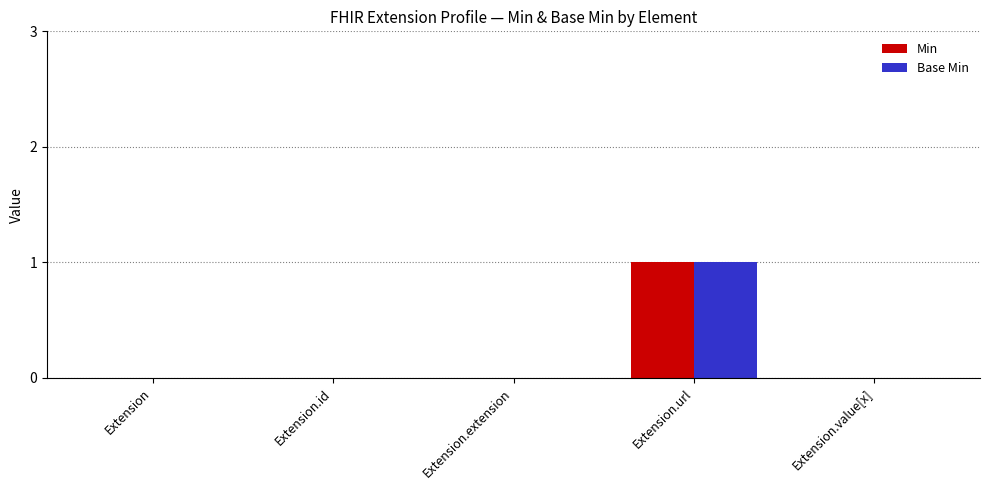

Is it true that Base Min equals 0 at Extension.extension?

True